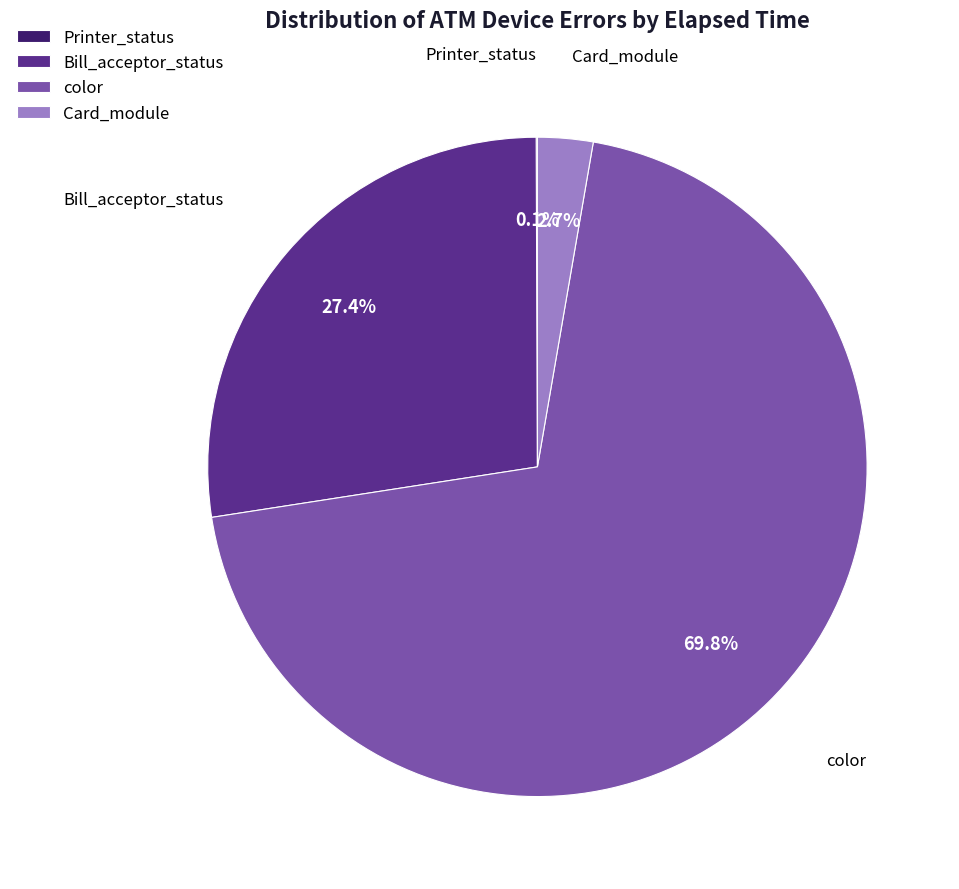

Between color and Card_module, which is larger?

color